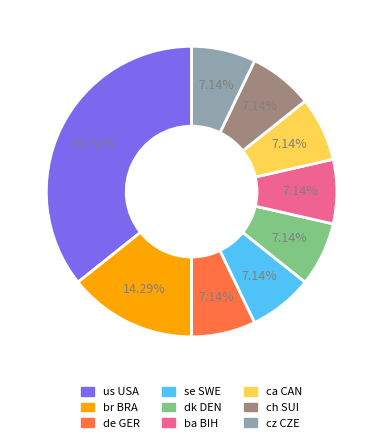

Combined, do ch SUI and us USA account for over 50%?

No